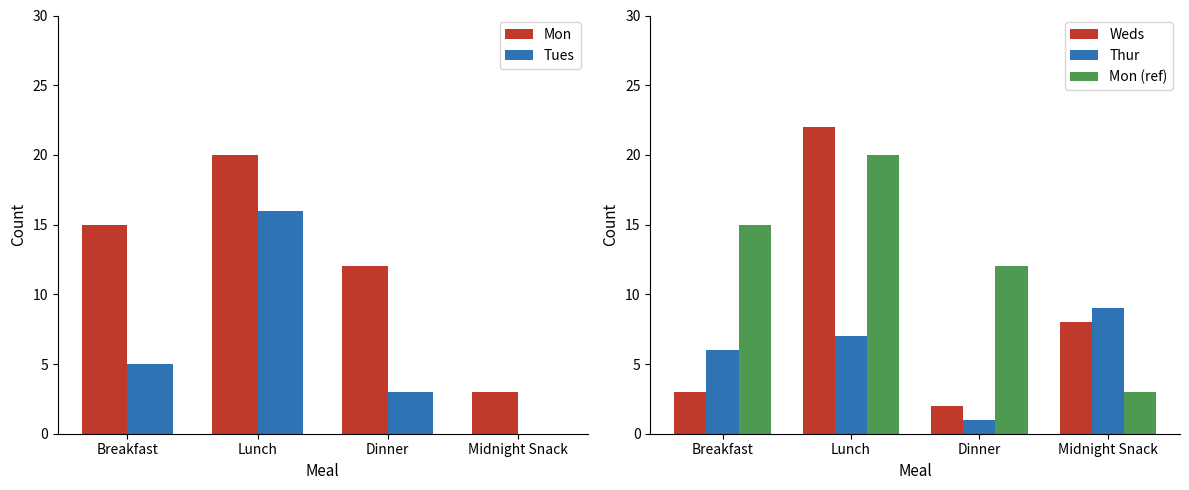

Is the value of Thur at Lunch greater than the value of Weds at Breakfast?

Yes